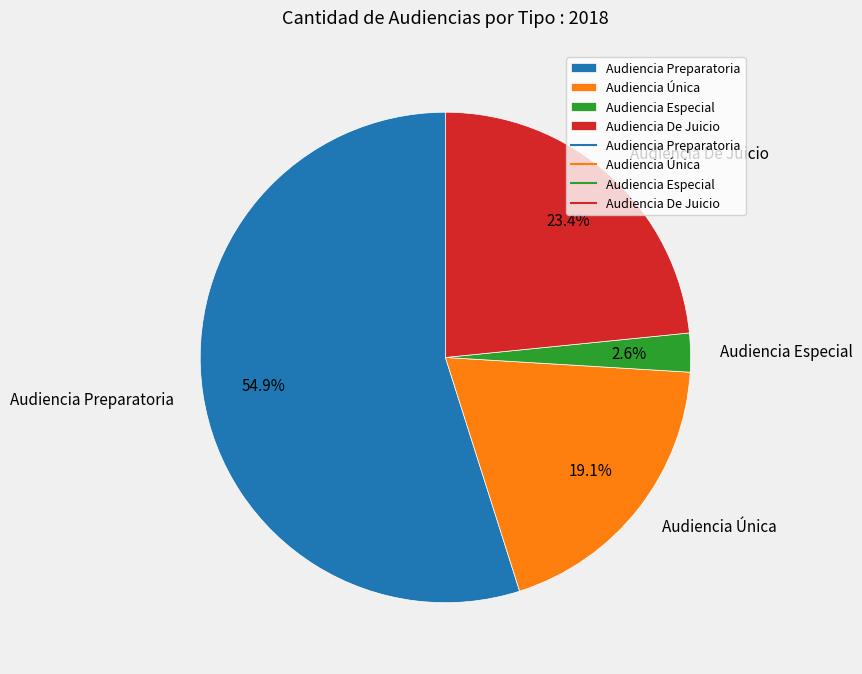

Which slice represents more than half of the pie?

Audiencia Preparatoria